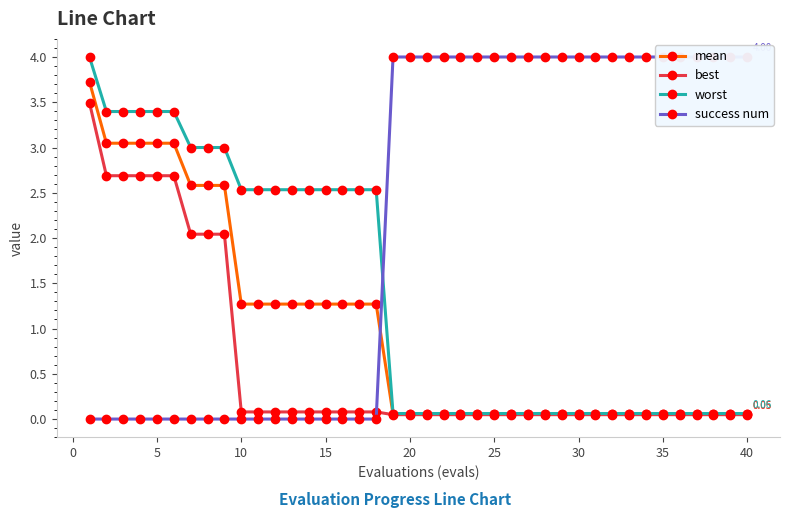

What is the sum of all worst values?

54.1